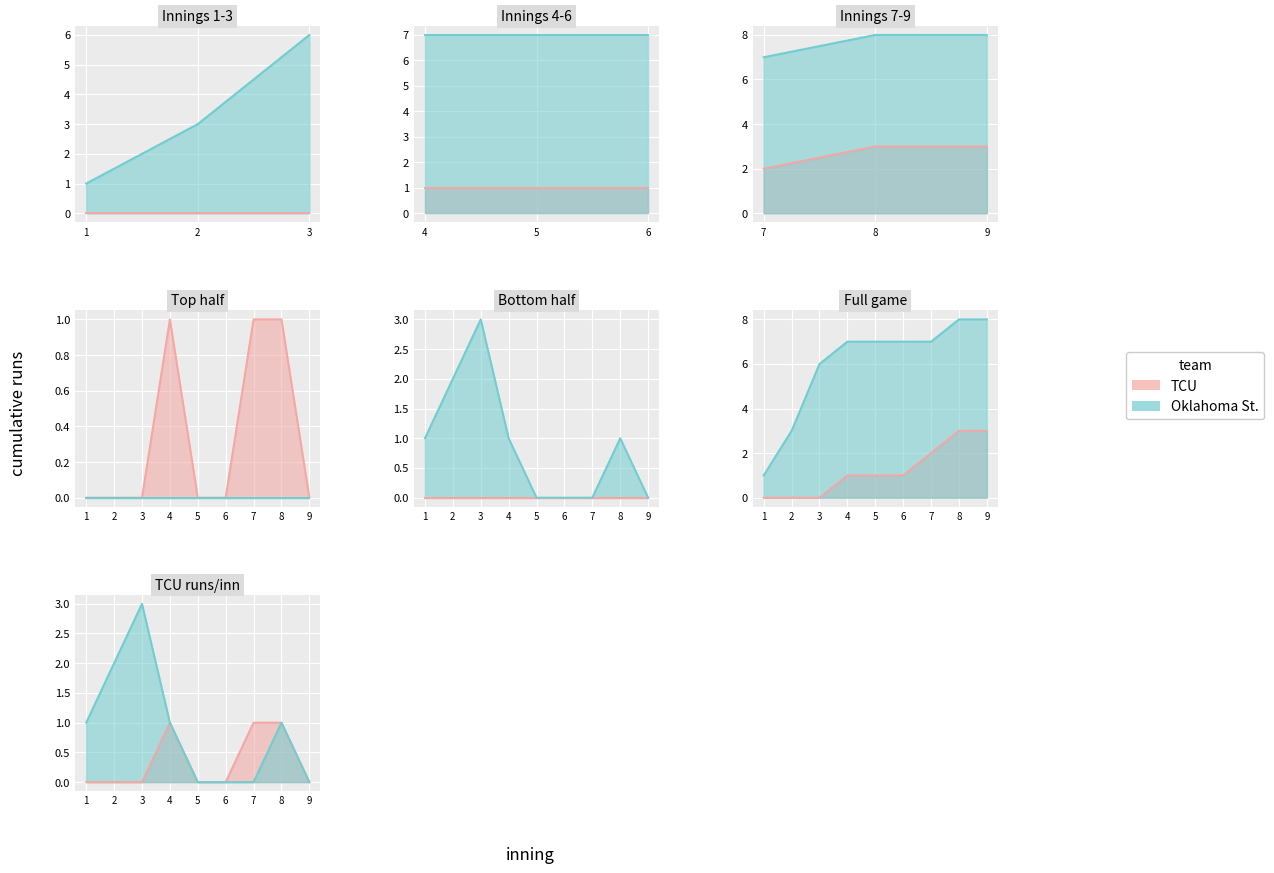

At 5, list the series in order from smallest to largest.

TCU, Oklahoma St.